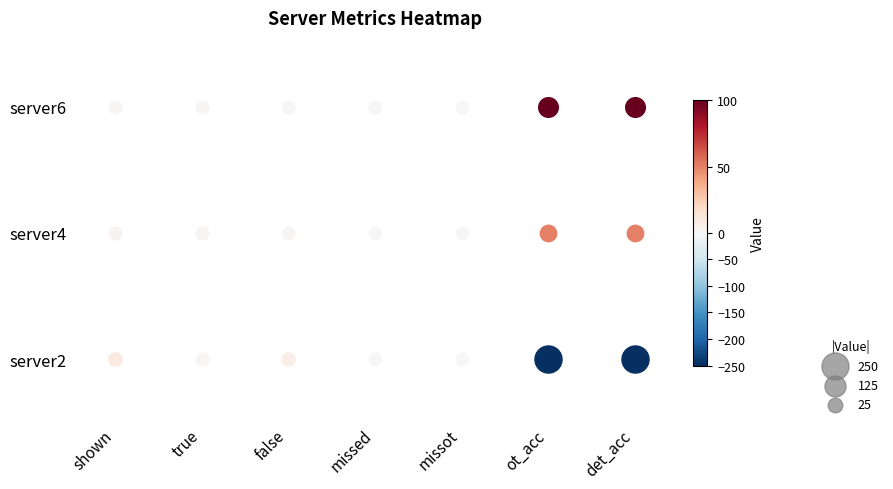

Rank the series by their maximum value, from lowest to highest.

server2, server4, server6